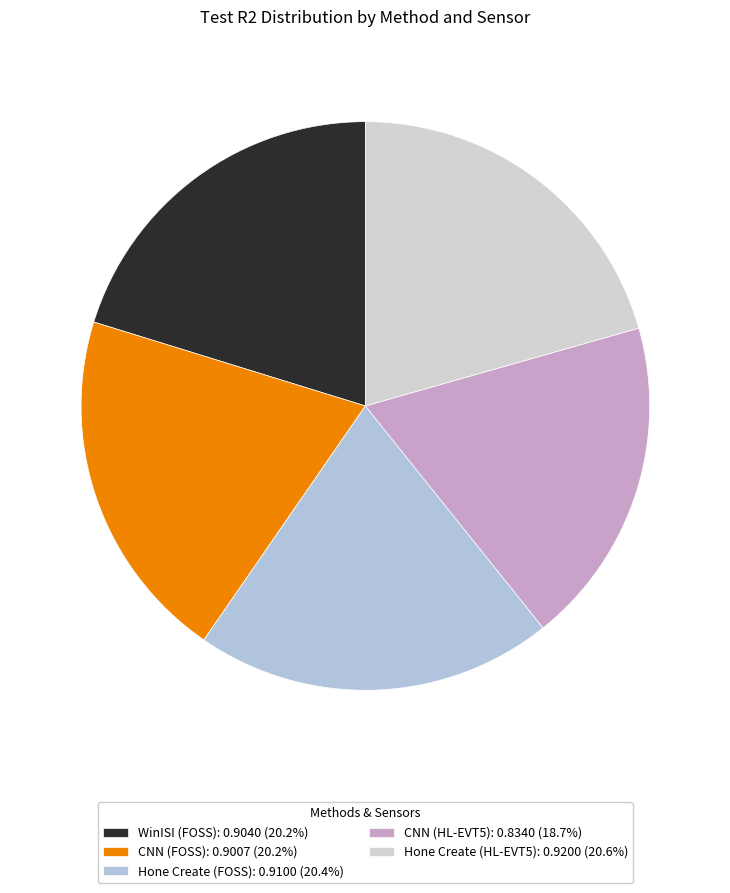

Does CNN (FOSS) account for over 50% of the chart?

No